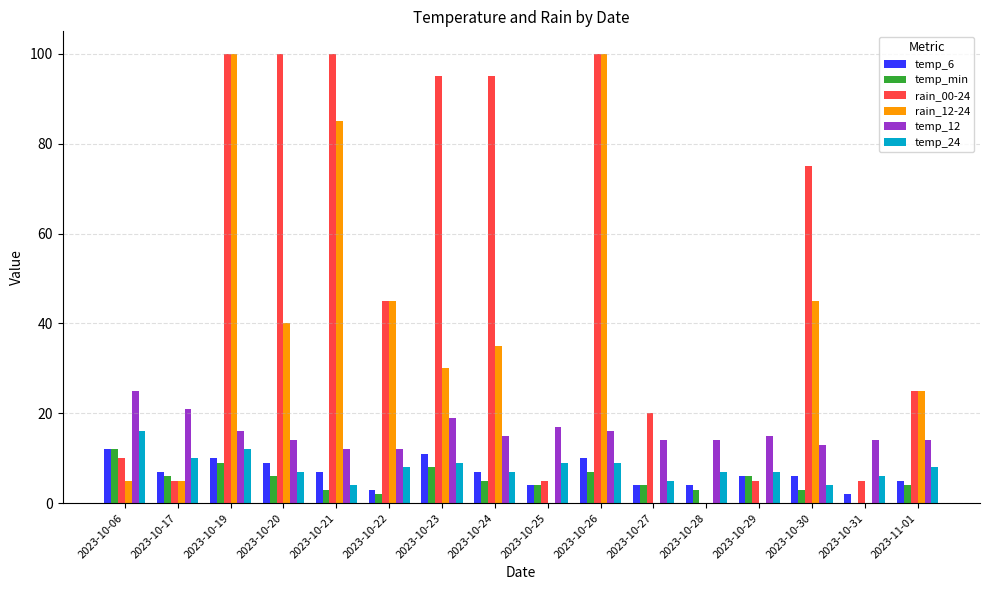

What is the total value across all series at 2023-10-28?

28